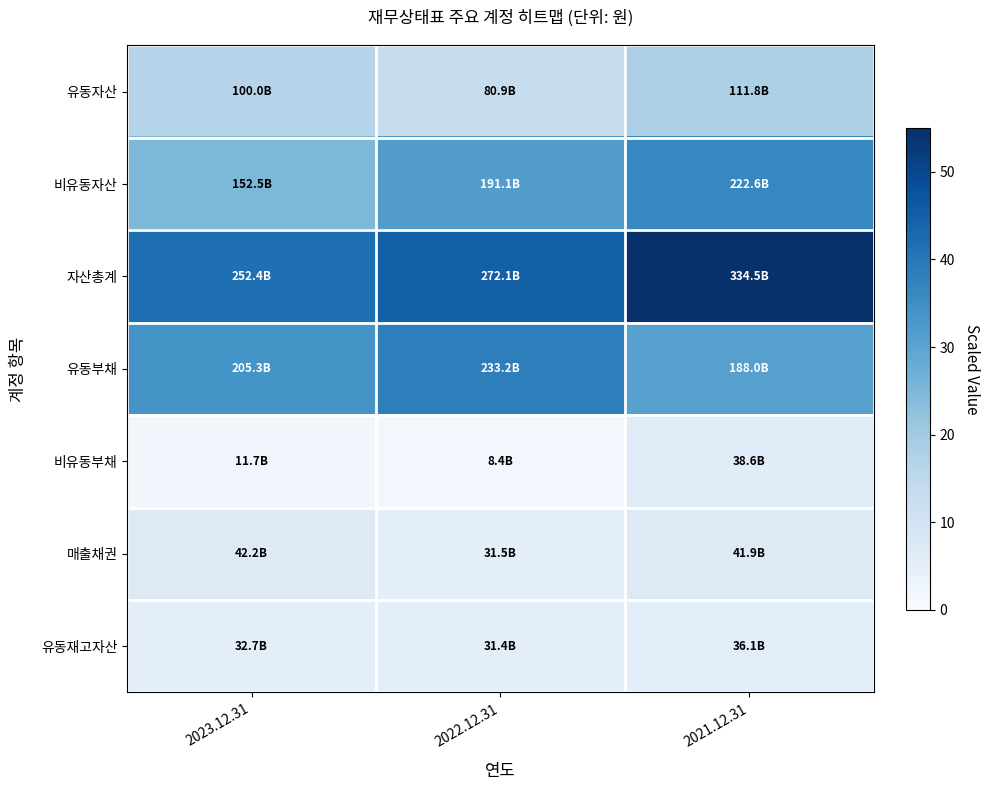

Reading left to right, list all the values displayed in this chart.

유동자산: 2023.12.31=16.4	2022.12.31=13.3	2021.12.31=18.4
비유동자산: 2023.12.31=25.1	2022.12.31=31.4	2021.12.31=36.6
자산총계: 2023.12.31=41.5	2022.12.31=44.7	2021.12.31=55.0
유동부채: 2023.12.31=33.8	2022.12.31=38.3	2021.12.31=30.9
비유동부채: 2023.12.31=1.9	2022.12.31=1.4	2021.12.31=6.3
매출채권: 2023.12.31=6.9	2022.12.31=5.2	2021.12.31=6.9
유동재고자산: 2023.12.31=5.4	2022.12.31=5.2	2021.12.31=5.9